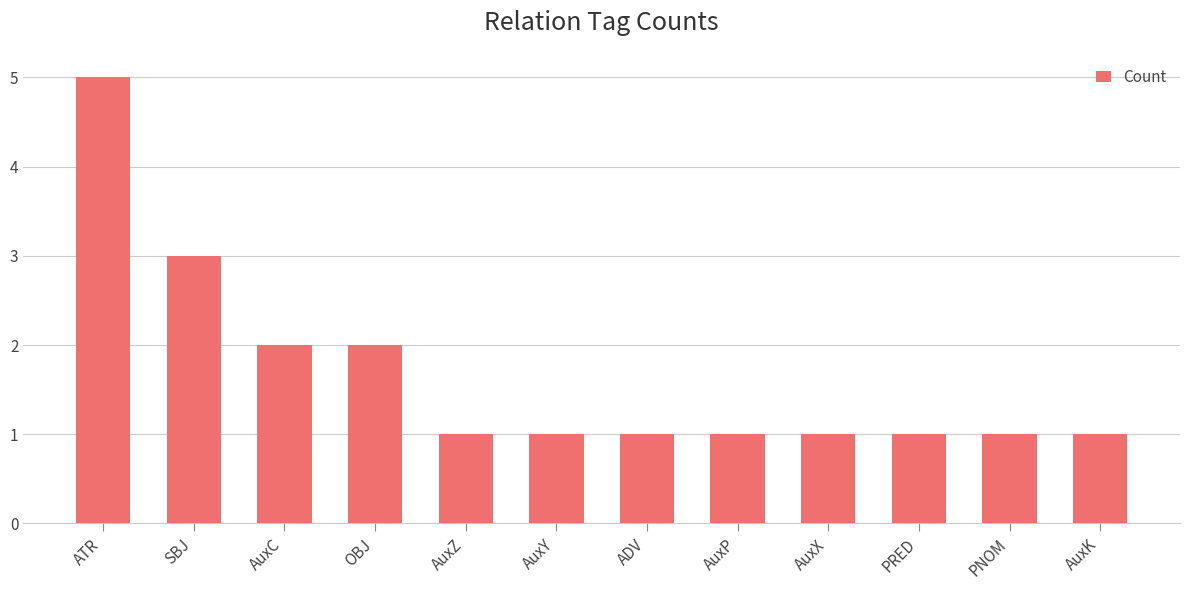

How many distinct data groups are displayed?

1